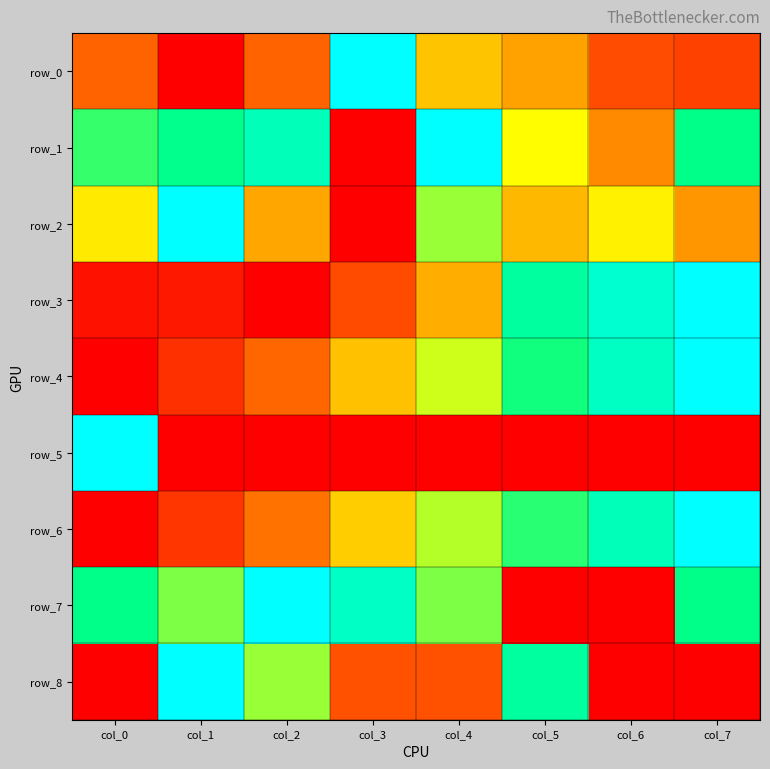

Is it true that row_3 equals 0.9 at col_6?

True